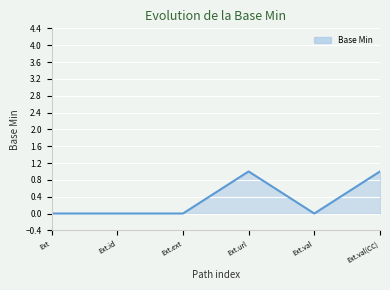

True or false: the data has more than 2 interior local peaks.

False